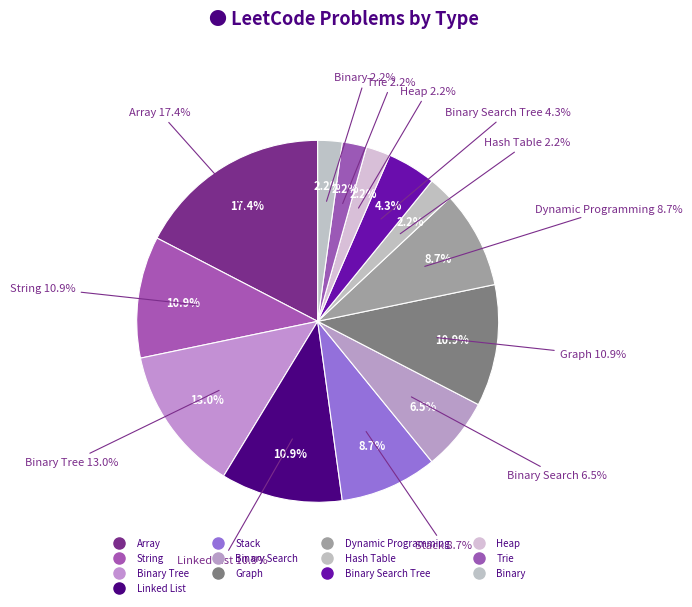

Combined, do Dynamic Programming and Binary Search account for over 50%?

No